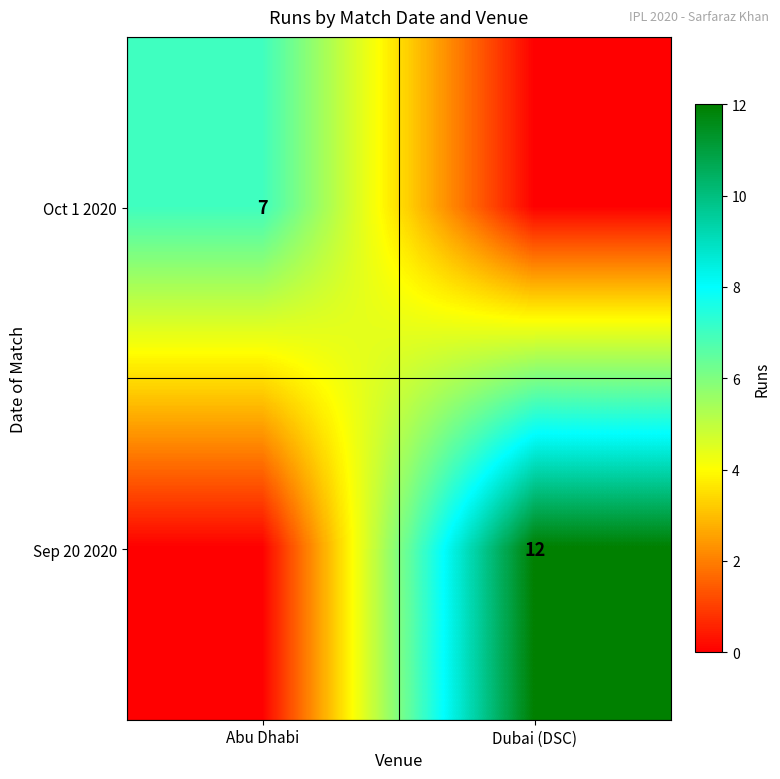

True or false: Sep 20 2020 has a value of 12 at Dubai (DSC).

True